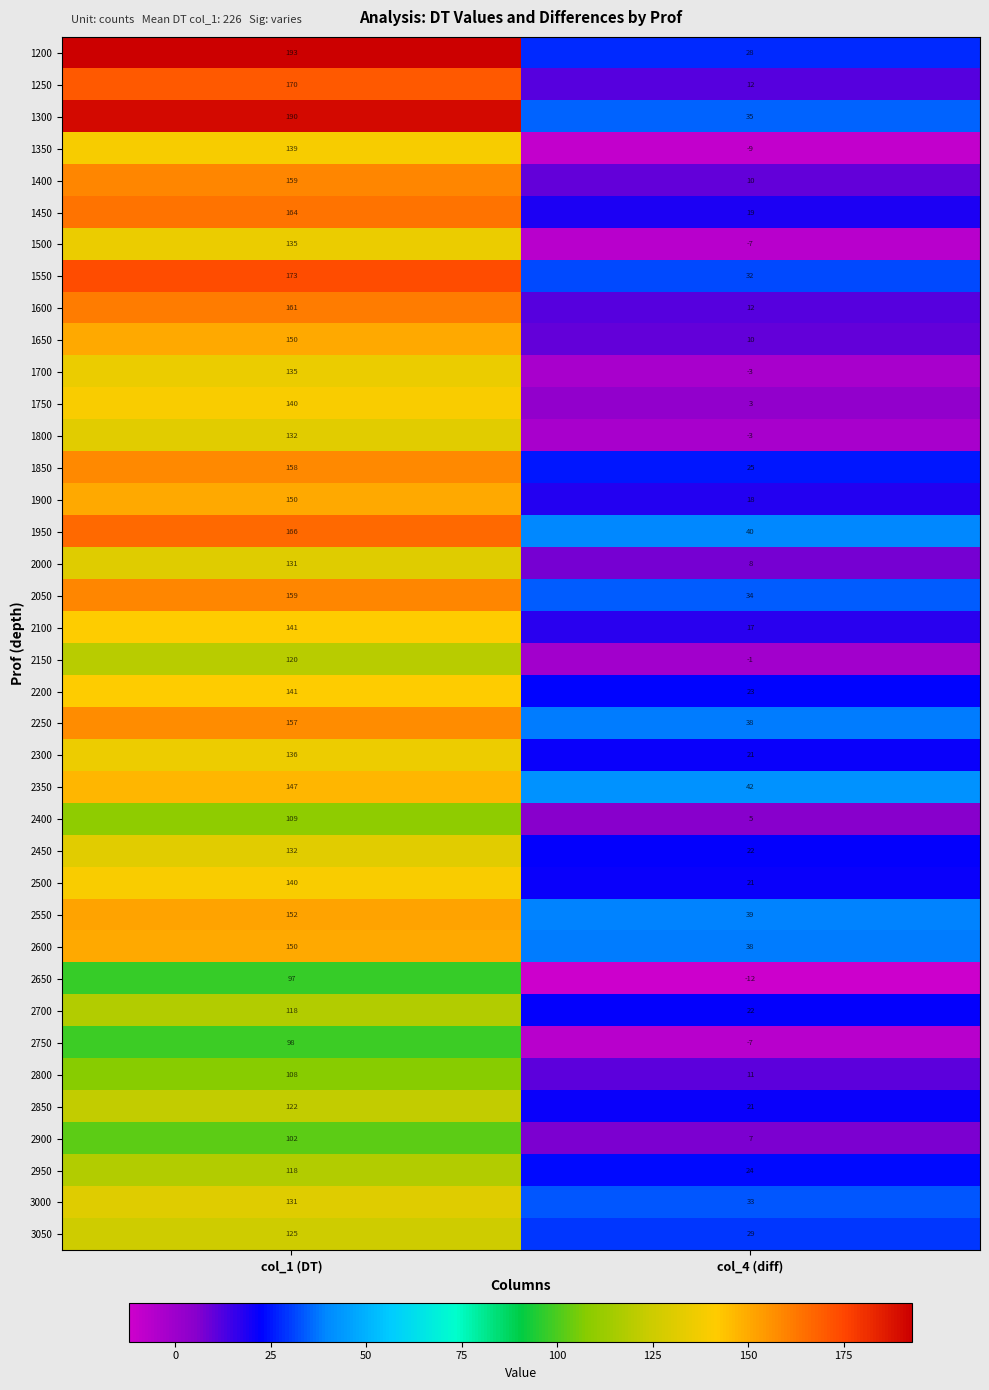

Which series has the largest total across all categories?

1300